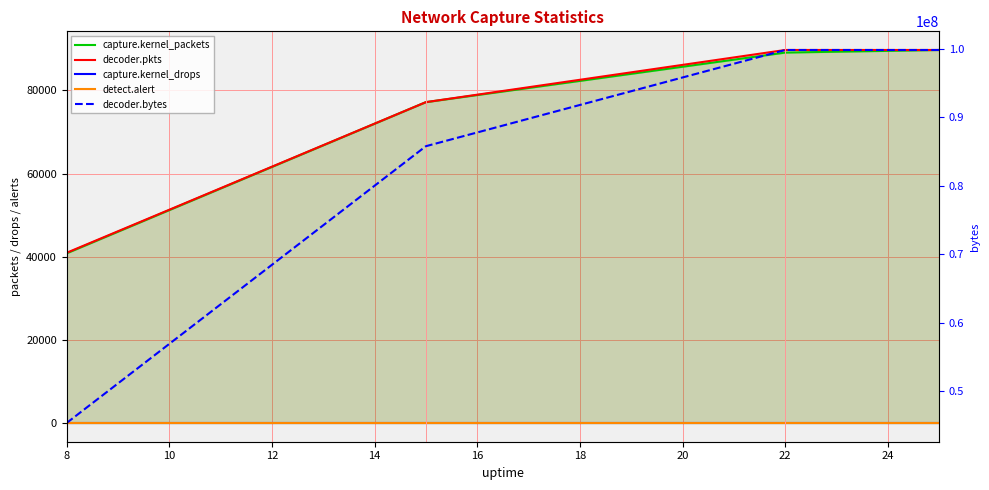

Between 10 and 12, which is larger?

12